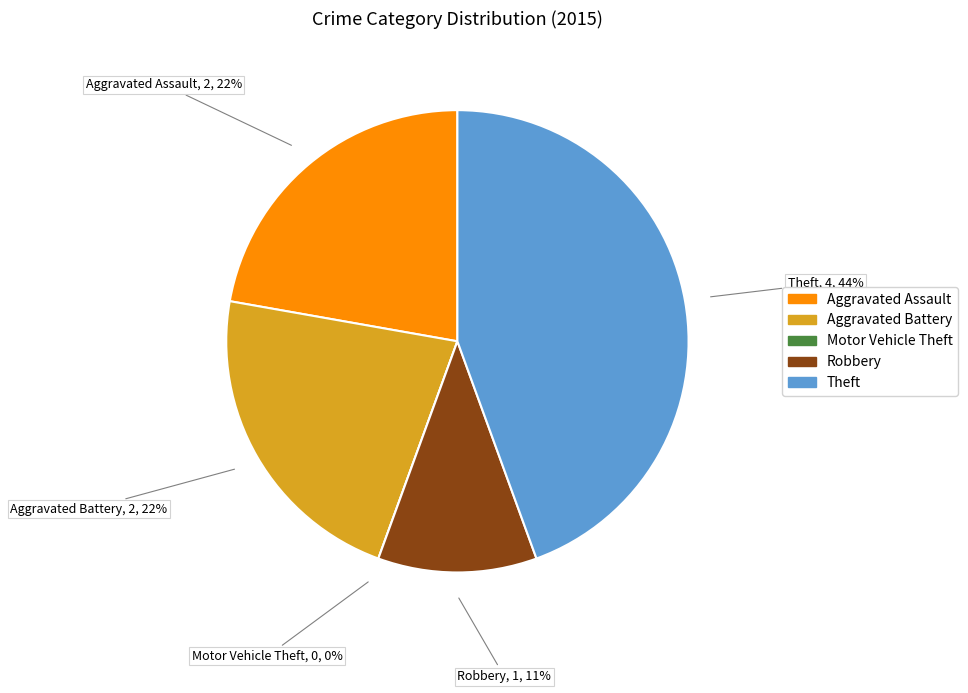

Which category has the biggest portion of the pie?

Theft